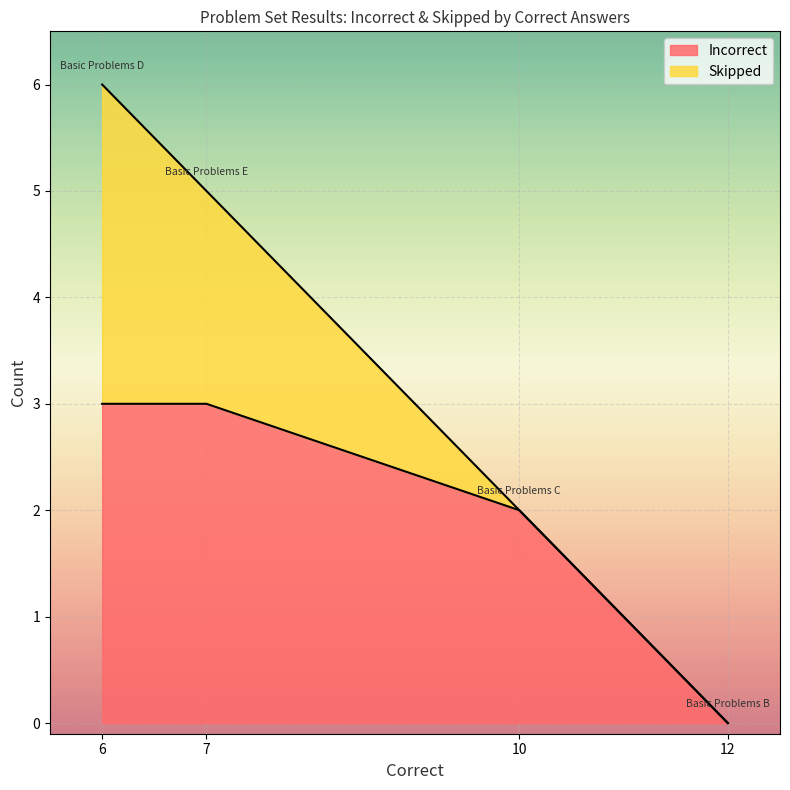

List the series in order of their peak value, lowest first.

Incorrect, Skipped